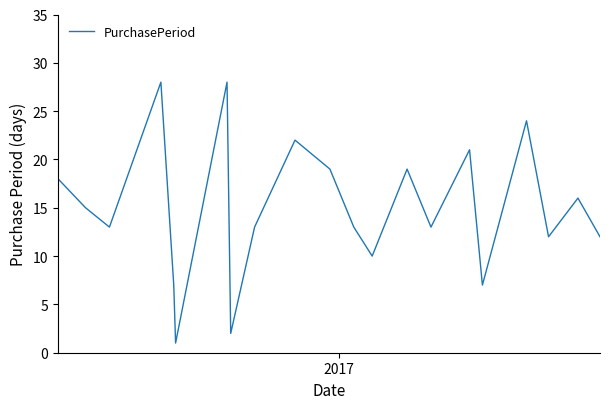

What is the smallest value displayed?

1